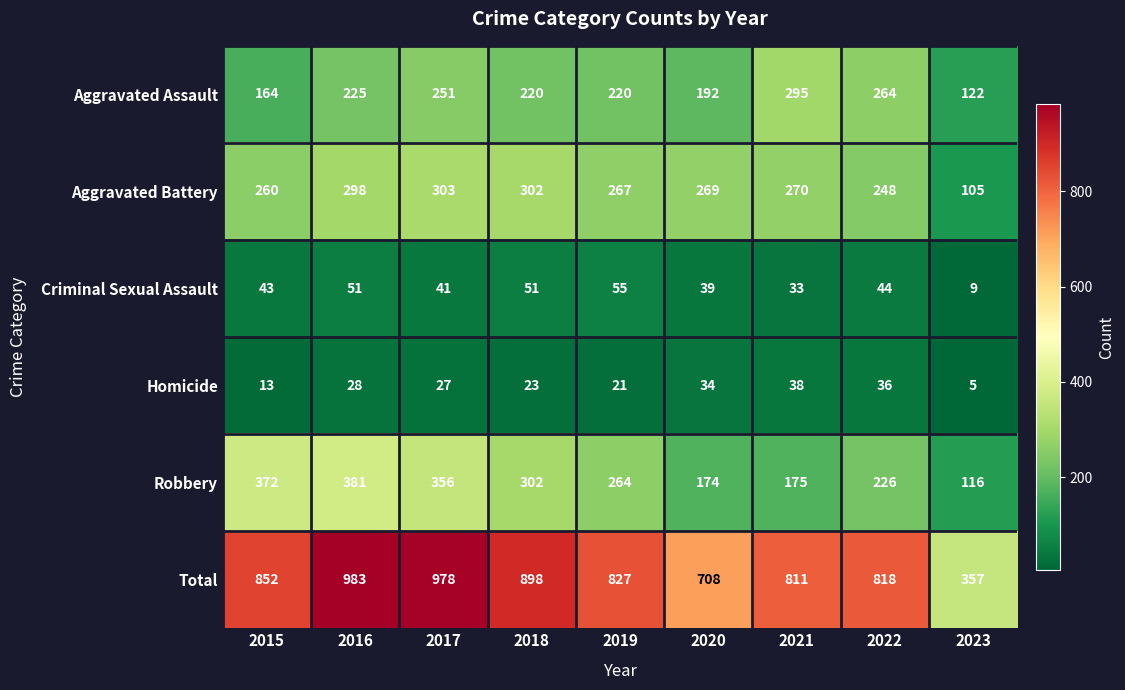

What is the difference between the highest and lowest values at 2015?

839